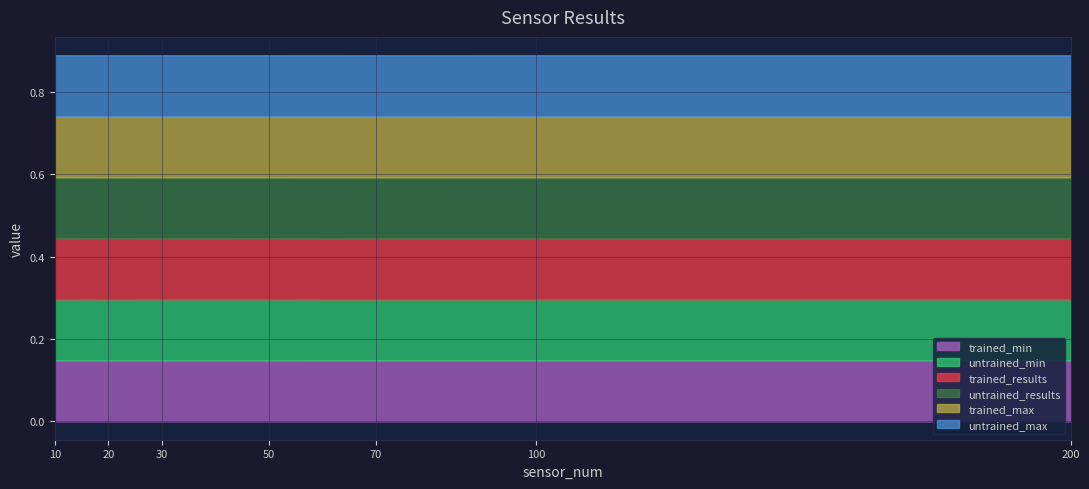

What is the sum of the untrained_min values at 20 and 200?

0.3